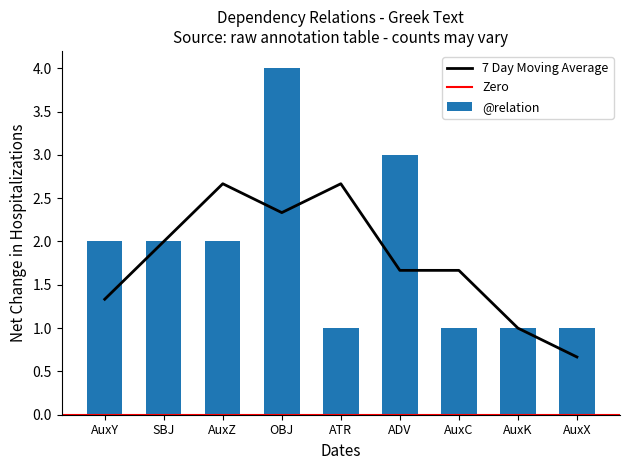

At which label does 7 Day Moving Average reach its minimum?

AuxX